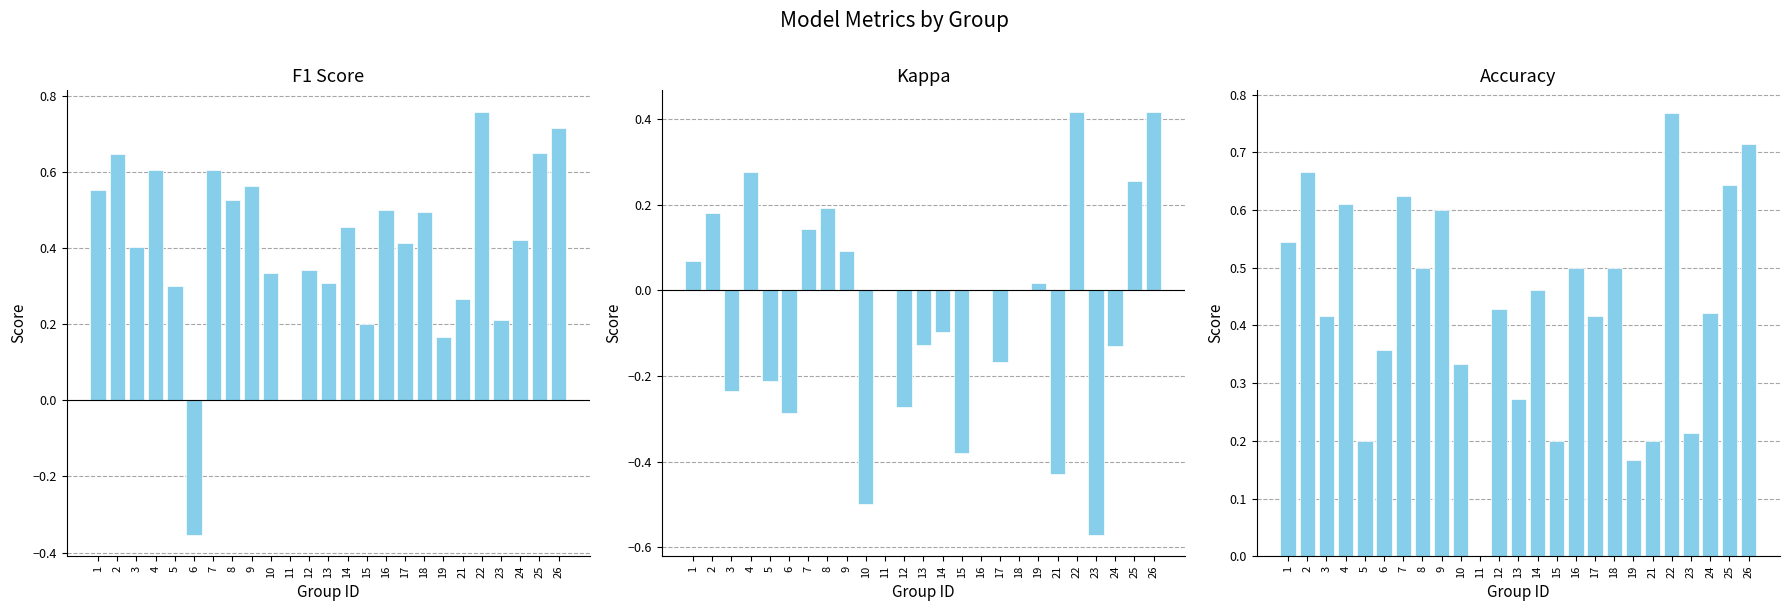

How many negative values does the kappa series have?

12